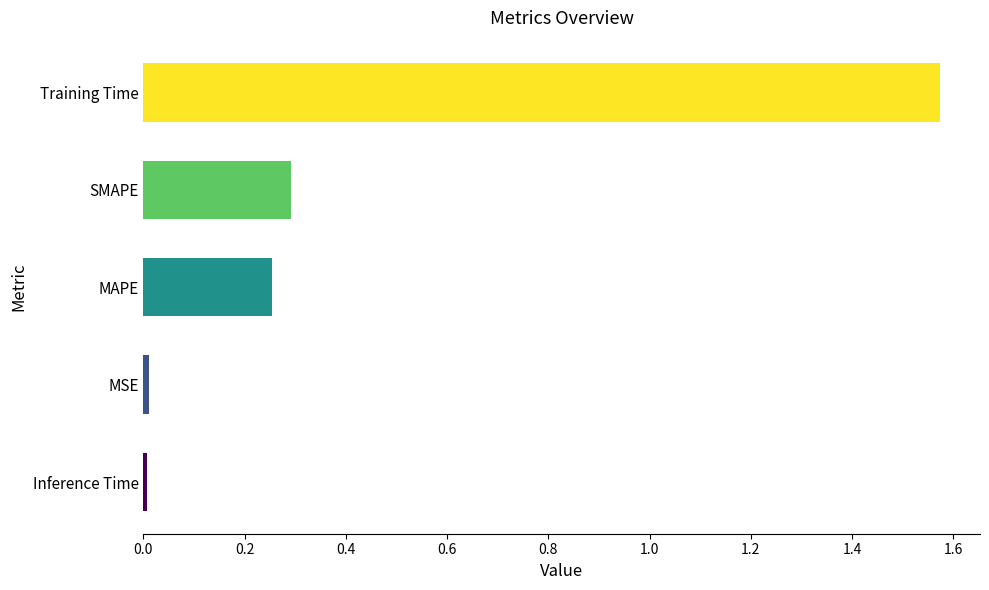

What is the change in value from SMAPE to Training Time?

+1.3